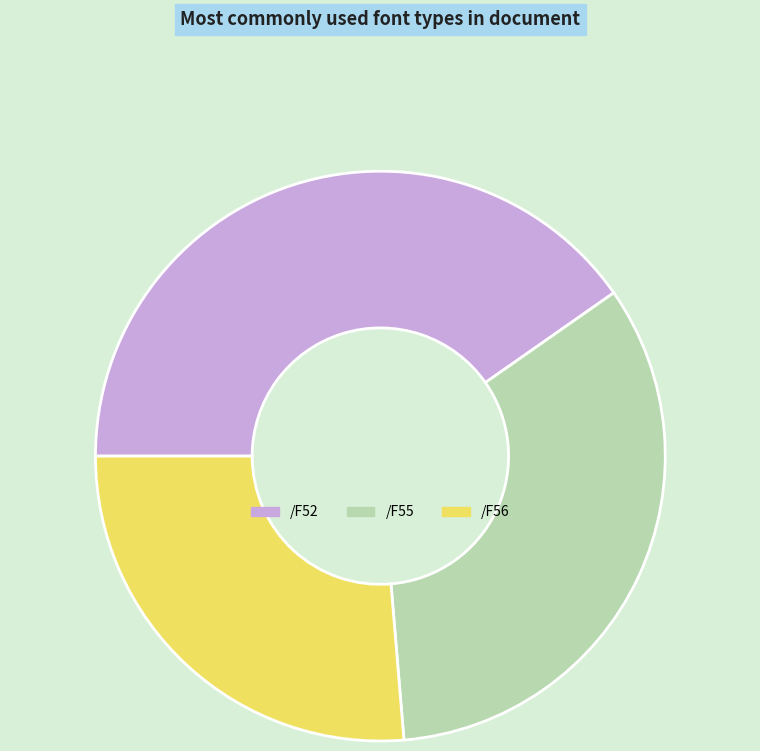

Do /F52 and /F55 together represent more than half of the pie?

Yes